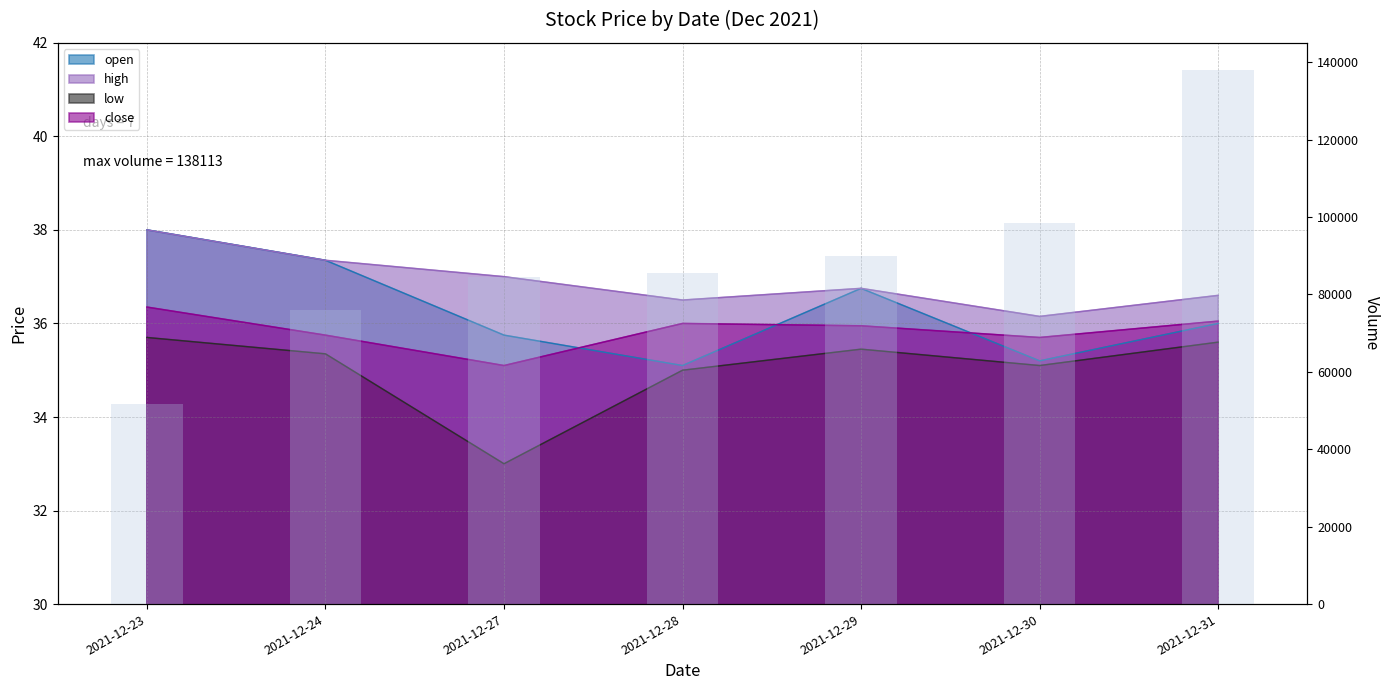

True or false: the data shows 57263 at 2021-12-29.

False